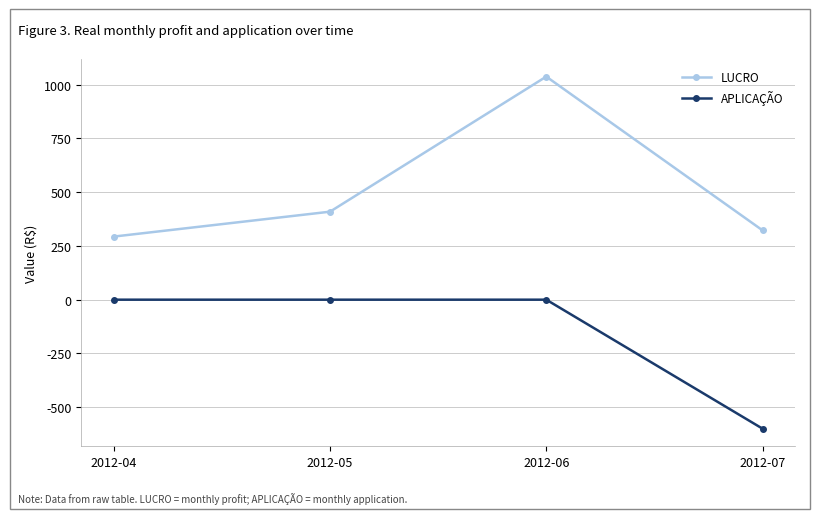

How many data points in LUCRO are above 409?

2